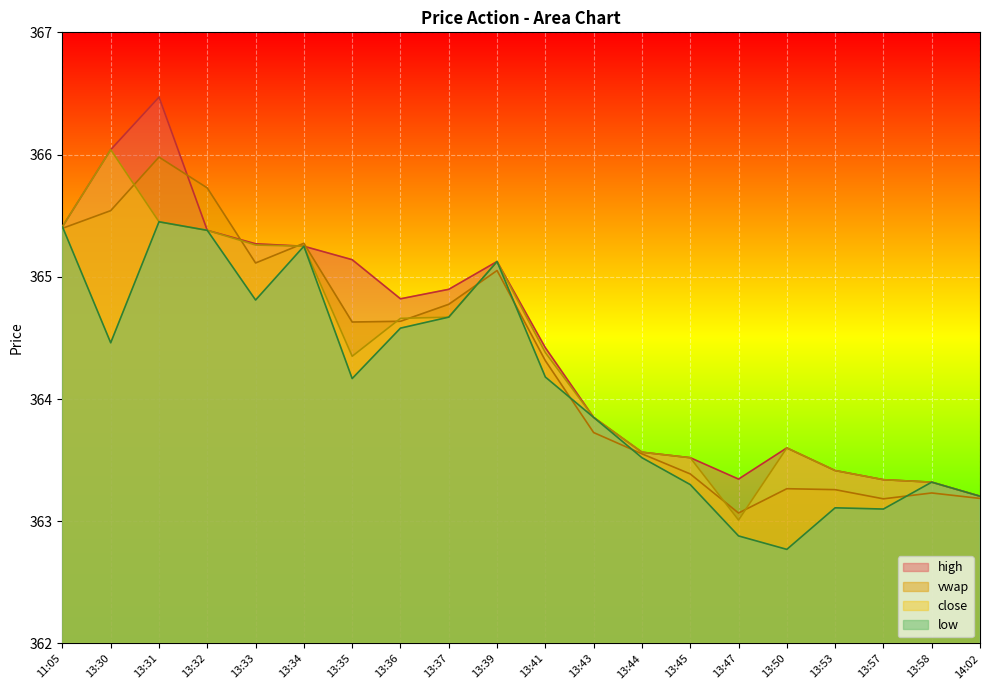

Rank the series by their maximum value, from highest to lowest.

high, close, vwap, low